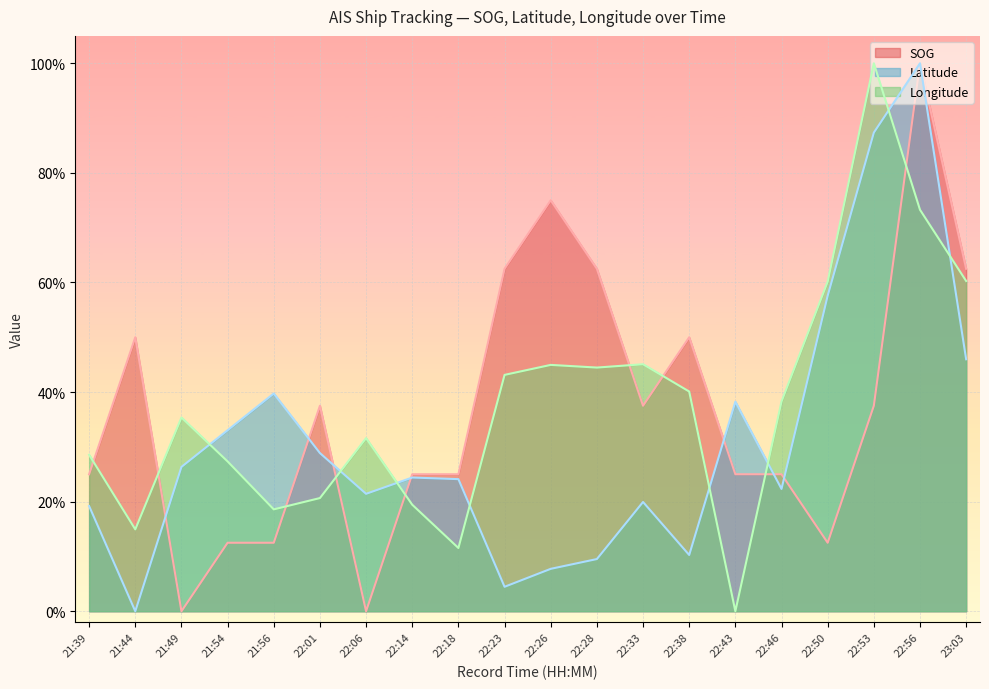

At which category does the chart reach its minimum across all series?

21:49